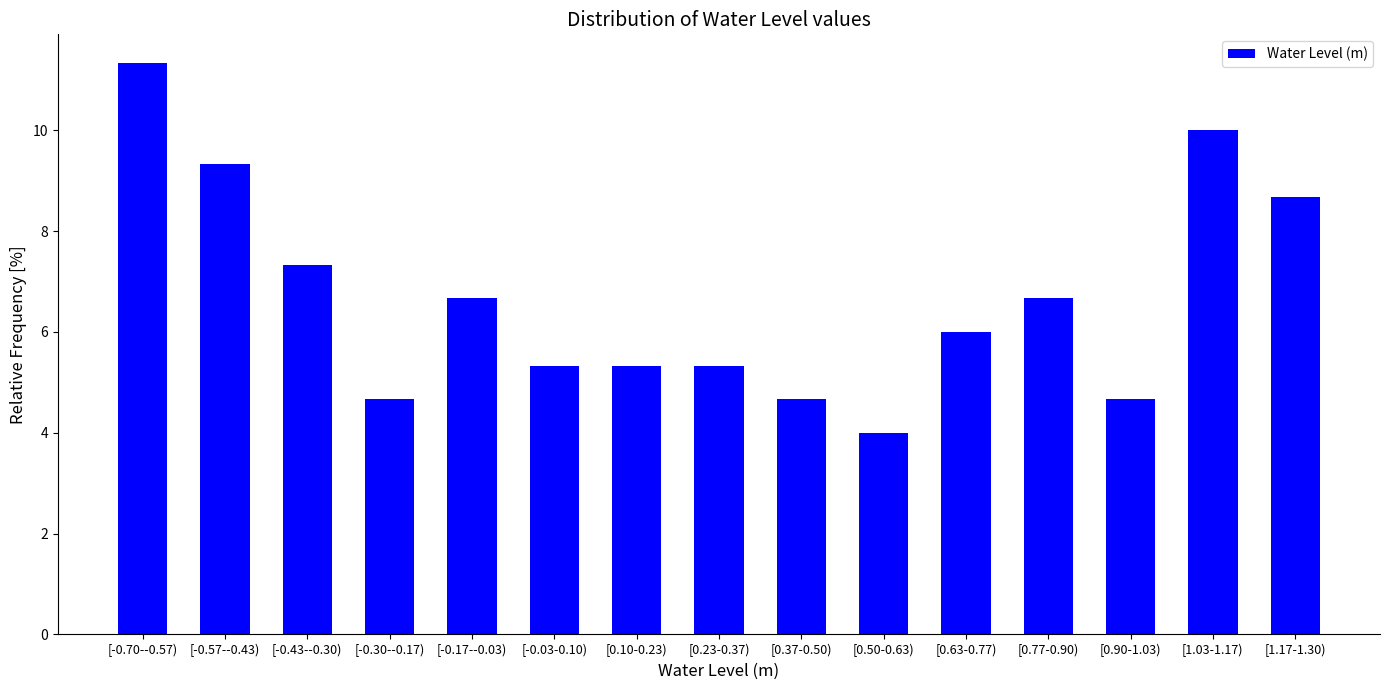

Reading left to right, what are all the values shown in this chart?

[-0.70--0.57)=11.3	[-0.57--0.43)=9.3	[-0.43--0.30)=7.3	[-0.30--0.17)=4.7	[-0.17--0.03)=6.7	[-0.03-0.10)=5.3	[0.10-0.23)=5.3	[0.23-0.37)=5.3	[0.37-0.50)=4.7	[0.50-0.63)=4.0	[0.63-0.77)=6.0	[0.77-0.90)=6.7	[0.90-1.03)=4.7	[1.03-1.17)=10.0	[1.17-1.30)=8.7